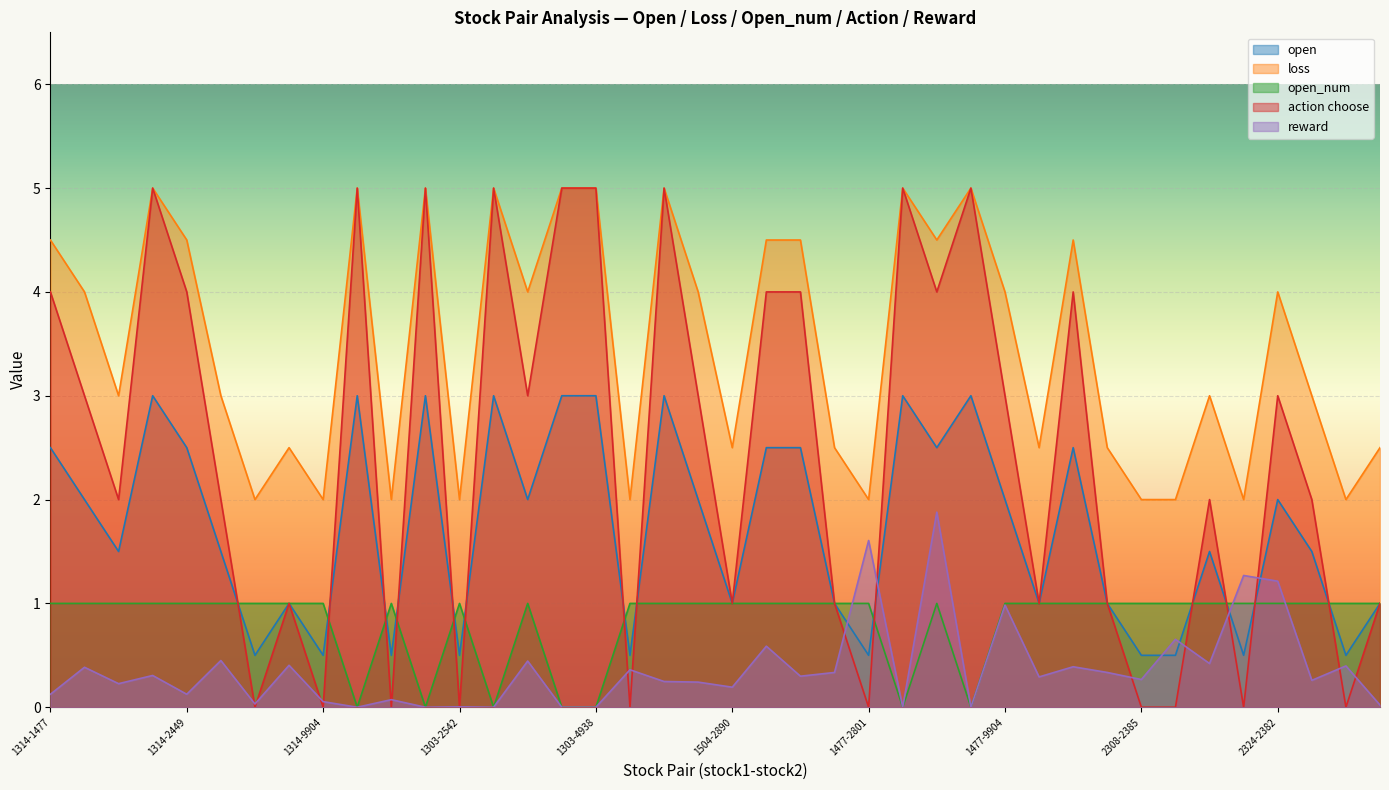

True or false: open_num and loss intersect in this chart.

False